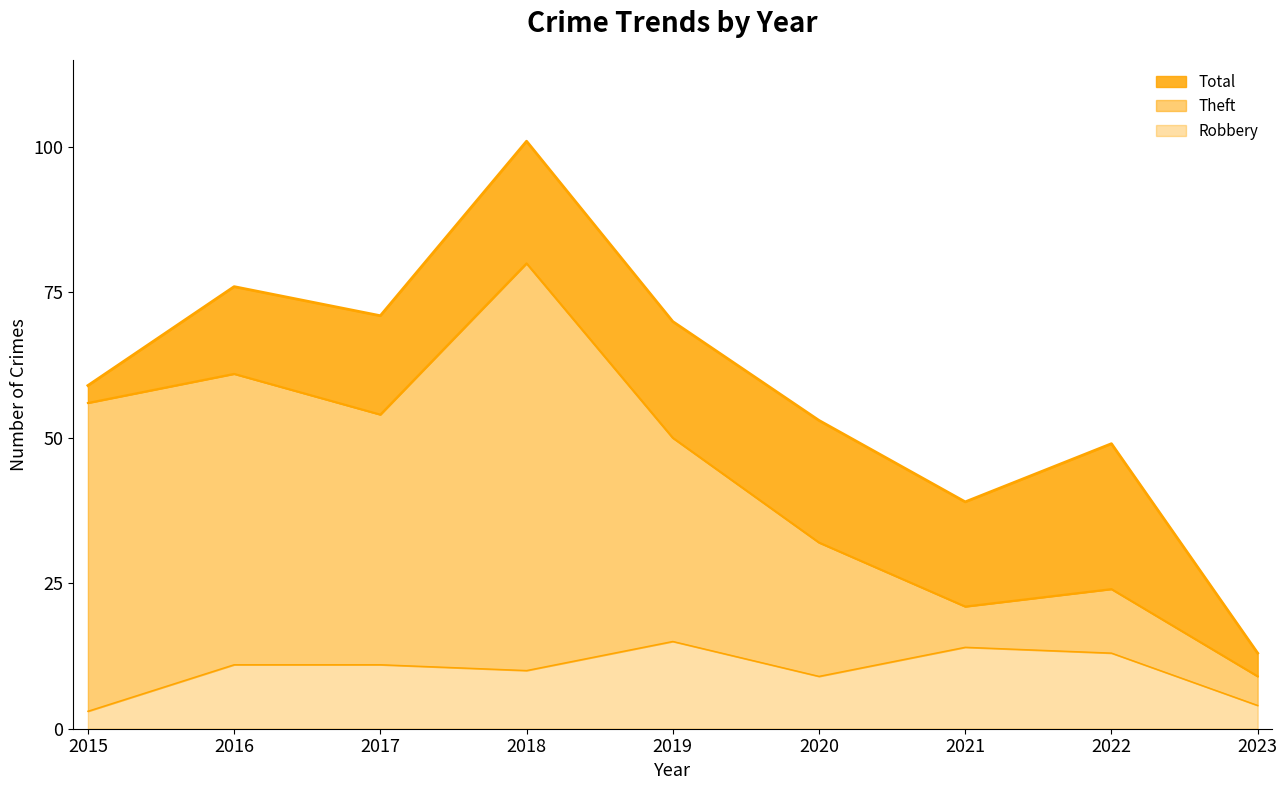

What is the difference between the Total values at 2022 and 2020?

4